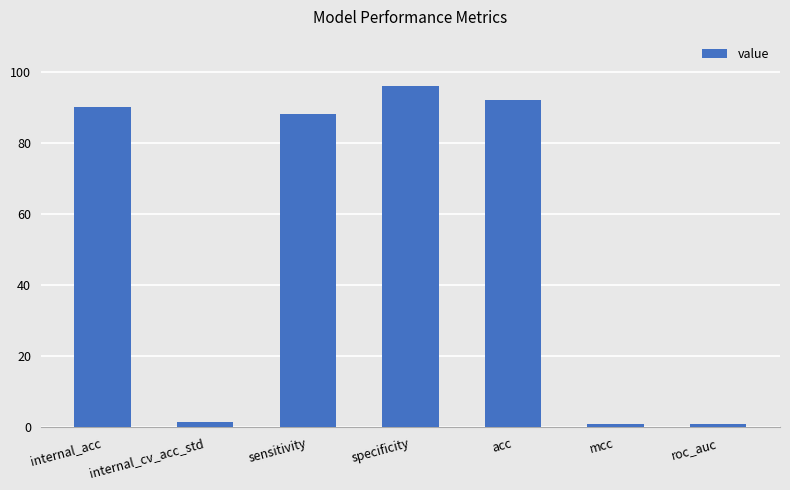

The value at mcc is 0.8. True or false?

True